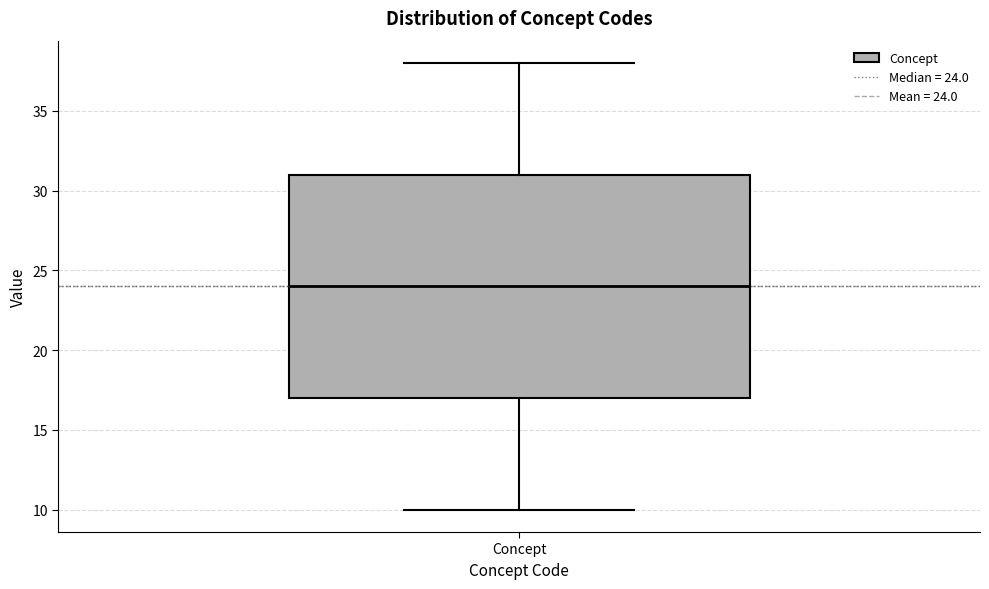

Where does the upper whisker of the box for Concept end on the y-axis? The values are not printed on the chart, so give them approximately, as read against the axis.

38